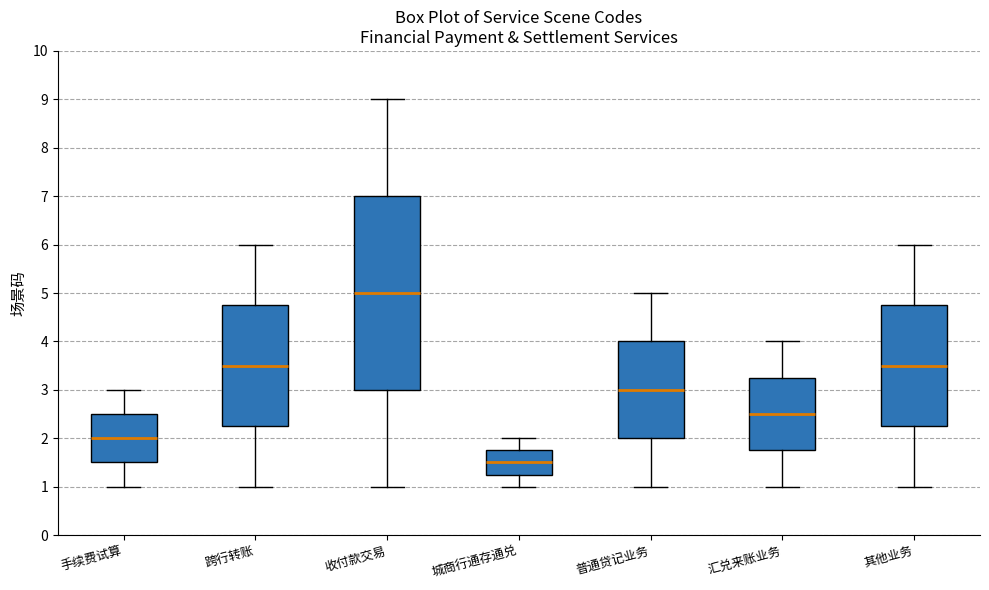

Reading left to right, transcribe this box plot: for each box, give where its median line is, the range the box spans, and where its two whiskers end, as read against the y-axis. The values are not printed on the chart, so give them approximately, as read against the axis.

手续费试算: median 2.0, box 1.5 to 2.5, whiskers 1.0 to 3.0
跨行转账: median 3.5, box 2.3 to 4.8, whiskers 1.0 to 6.0
收付款交易: median 5.0, box 3.0 to 7.0, whiskers 1.0 to 9.0
城商行通存通兑: median 1.5, box 1.3 to 1.8, whiskers 1.0 to 2.0
普通贷记业务: median 3.0, box 2.0 to 4.0, whiskers 1.0 to 5.0
汇兑来账业务: median 2.5, box 1.8 to 3.3, whiskers 1.0 to 4.0
其他业务: median 3.5, box 2.3 to 4.8, whiskers 1.0 to 6.0